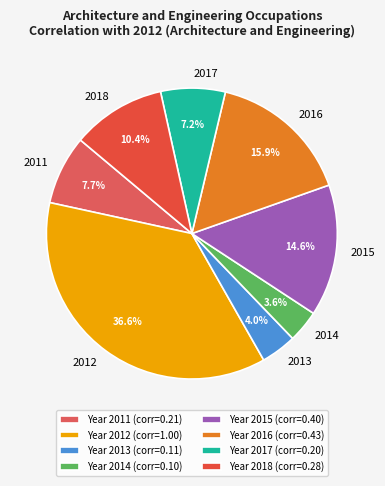

Is there a majority slice in this chart?

No